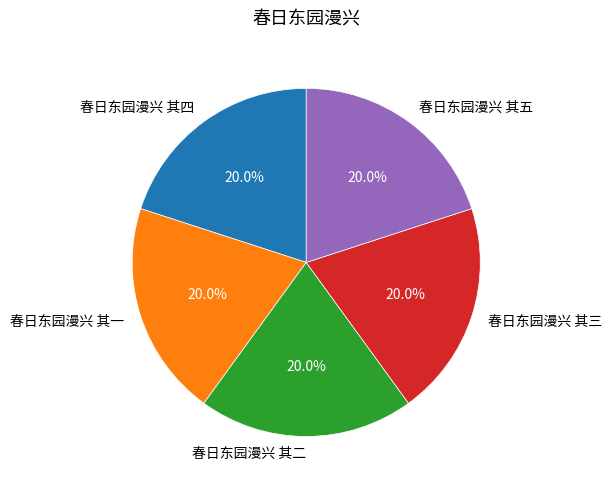

Count the number of slices in the pie.

5